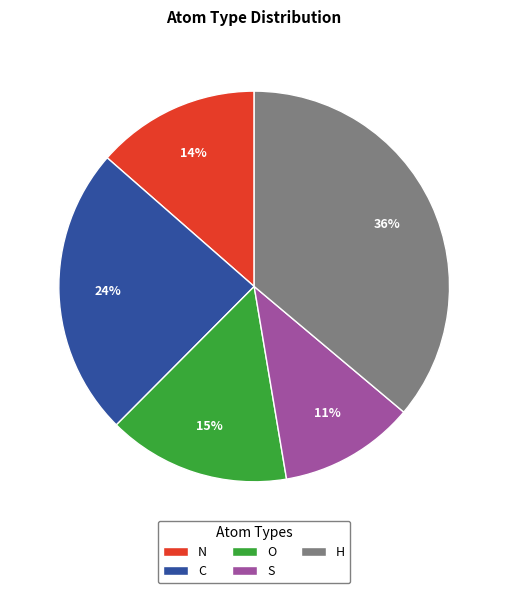

What percentage is the N slice, to the nearest percent?

14%